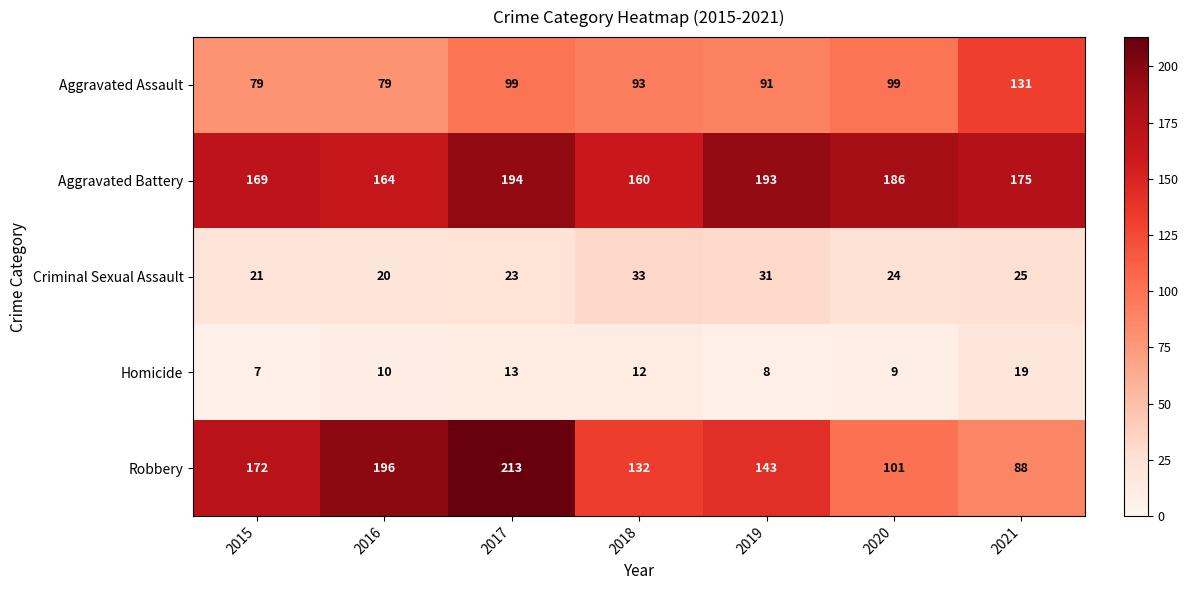

Which label corresponds to the largest value in the chart?

2017